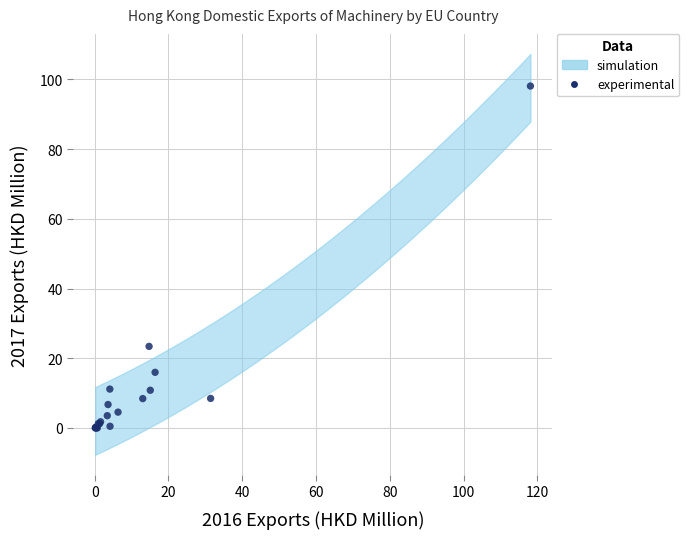

What Y value in the scatter plot is closest to 49?

23.4